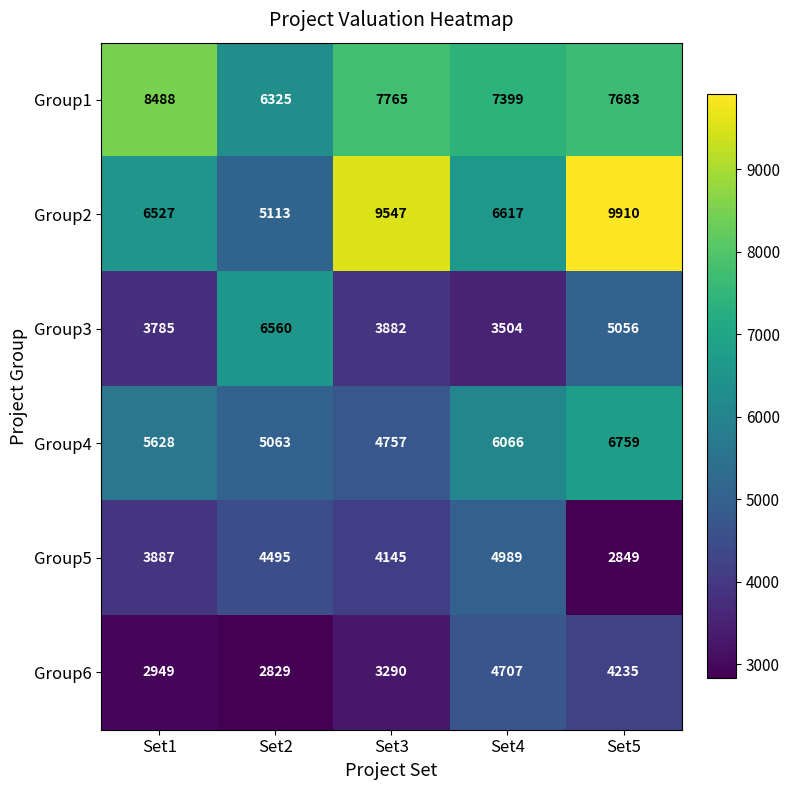

At which label is Group3 closest to 5032?

Set5